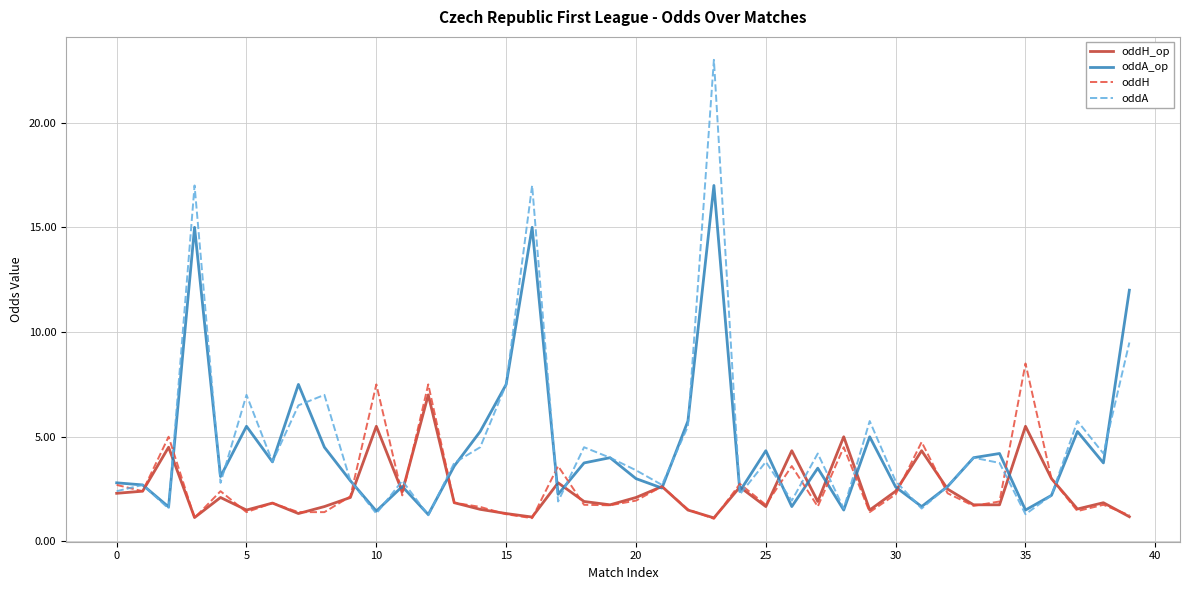

Rank the series by their maximum value, from lowest to highest.

oddH_op, oddH, oddA_op, oddA